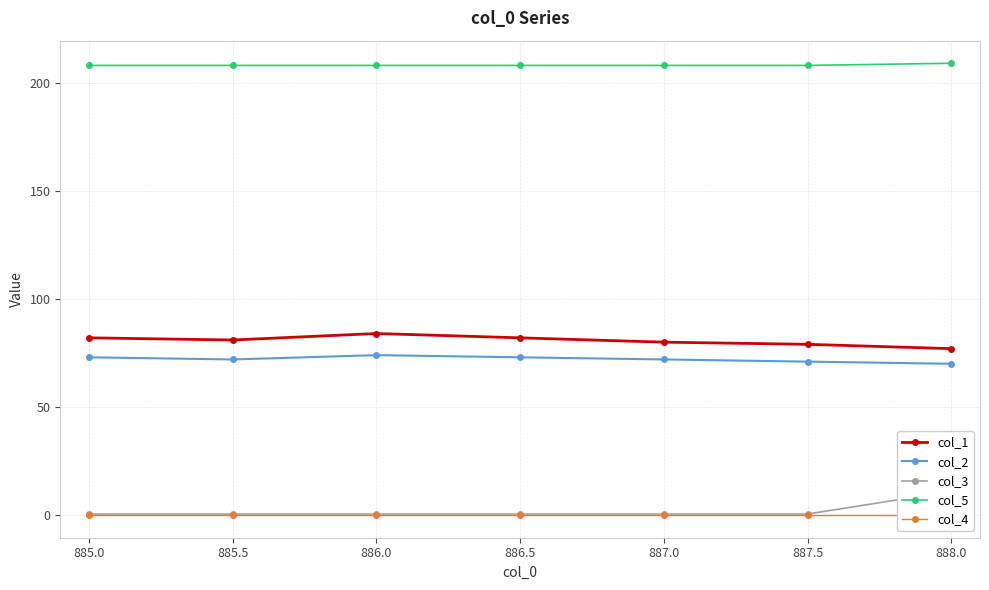

Which series has the largest range (max minus min)?

col_3